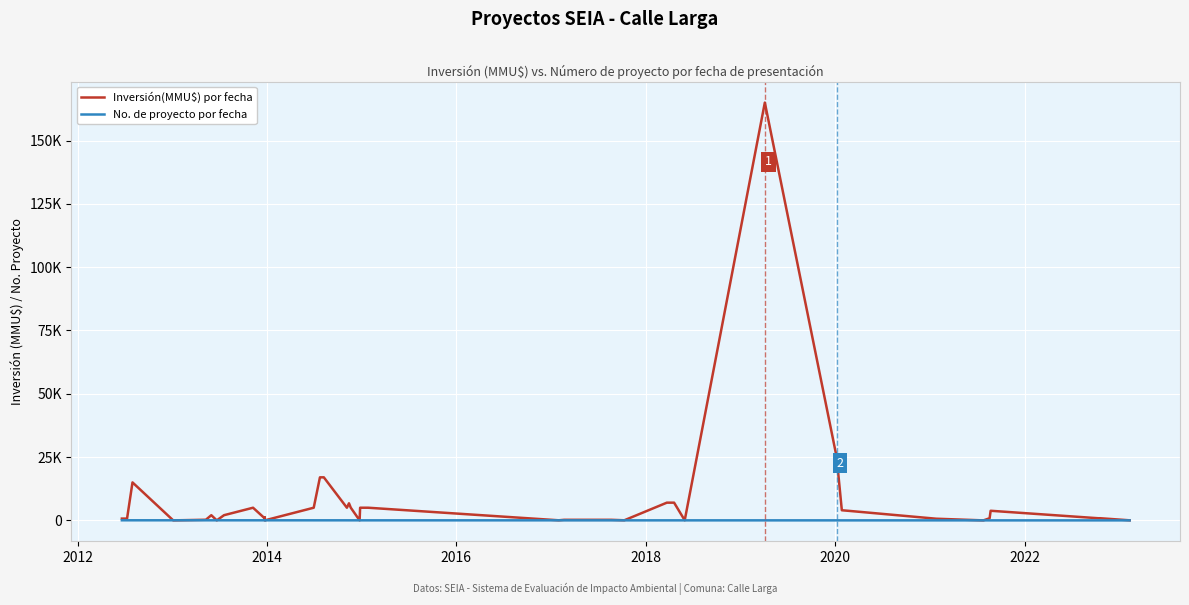

In Inversión(MMU$) por fecha, how many points are higher than both neighbors (excluding endpoints)?

7